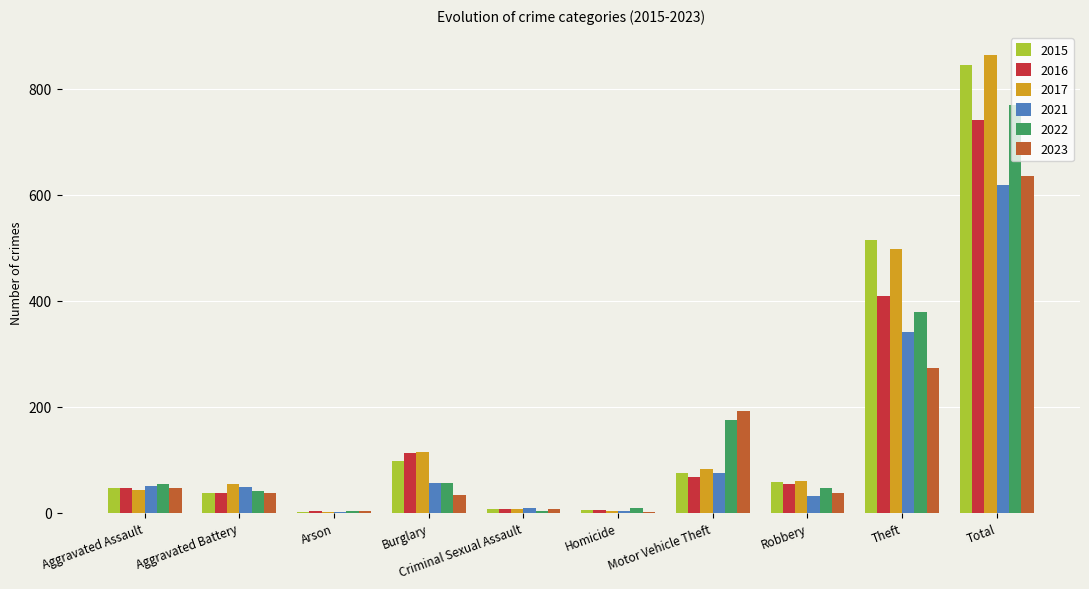

How many series are shown in this chart?

6